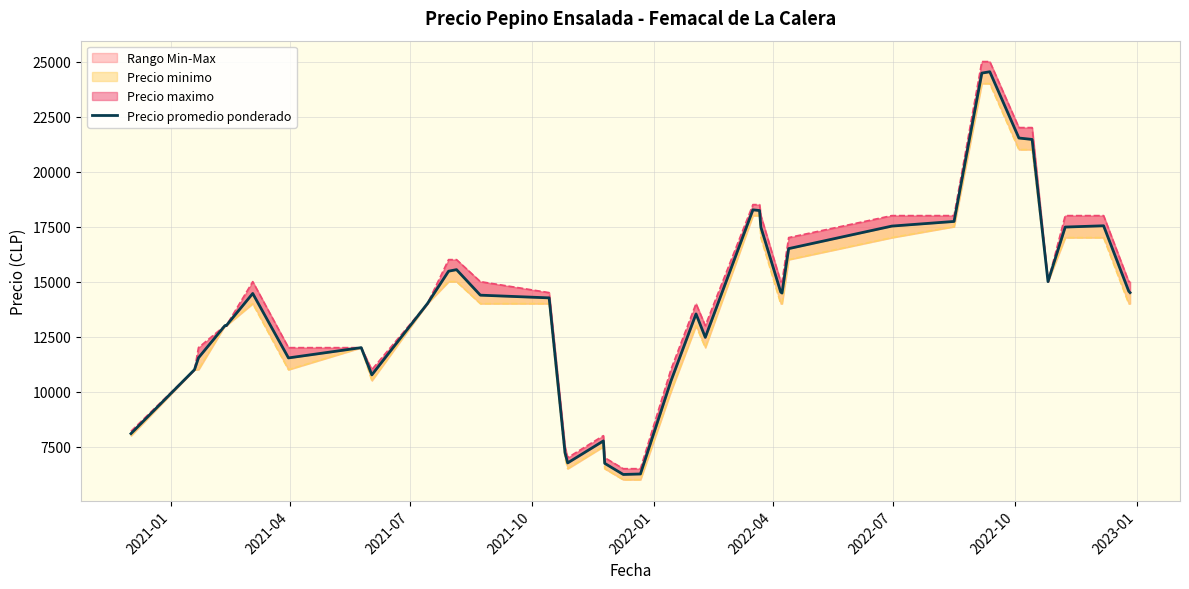

What is the smallest value displayed?

6237